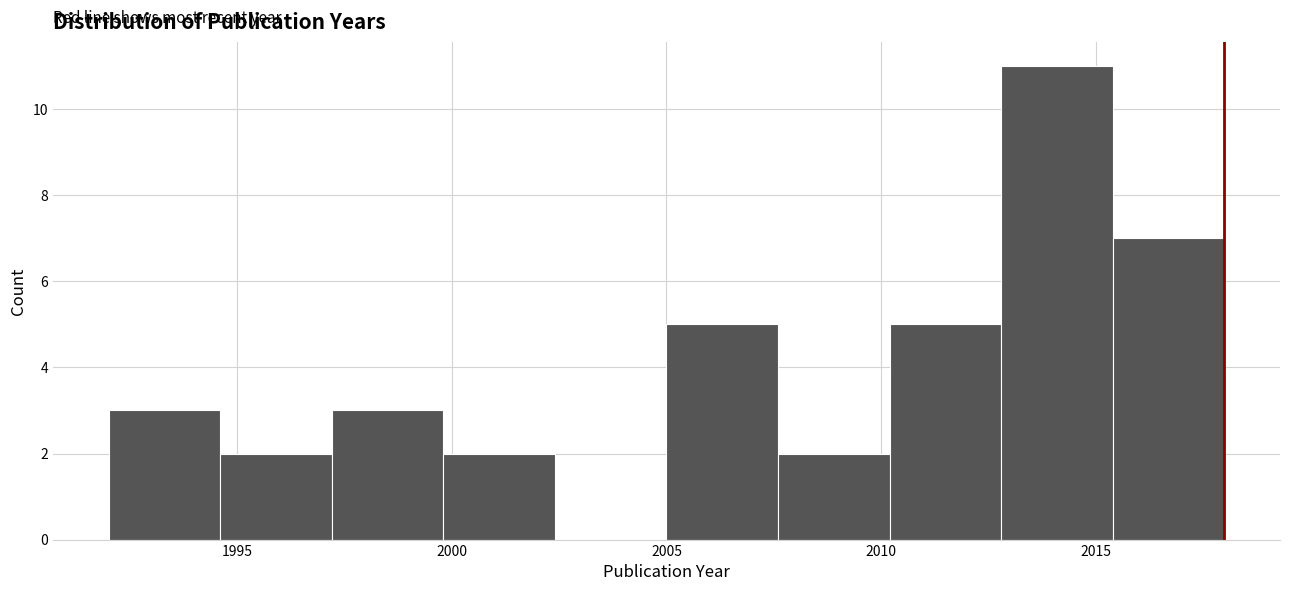

Reading left to right, transcribe this chart: for each bar, give the range it covers on the x-axis and its height. Neither the bar edges nor the heights are printed on the chart, so give them approximately, as read against the axes.

1992.0 to 1994.6: 3
1994.6 to 1997.2: 2
1997.2 to 1999.8: 3
1999.8 to 2002.4: 2
2002.4 to 2005.0: 0
2005.0 to 2007.6: 5
2007.6 to 2010.2: 2
2010.2 to 2012.8: 5
2012.8 to 2015.4: 11
2015.4 to 2018.0: 7